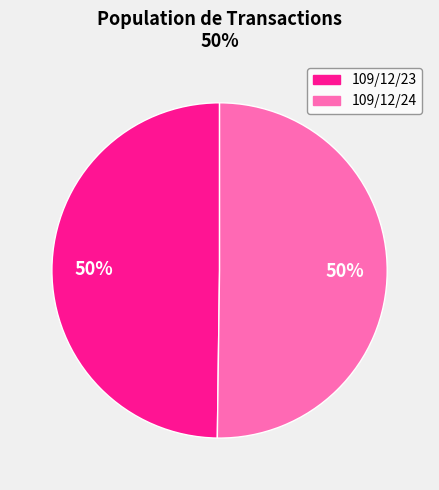

To the nearest percent, what is the average slice percentage?

50%